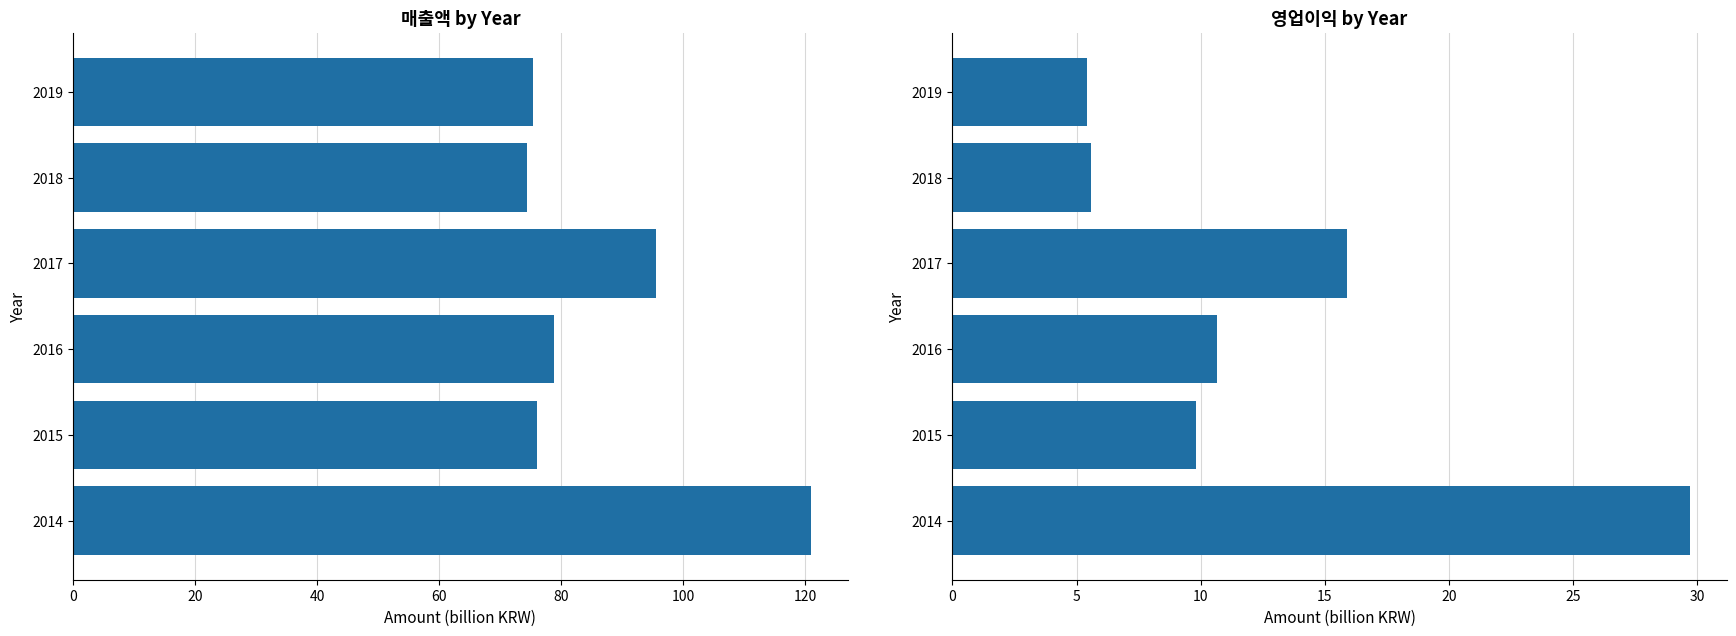

What is the sum of all 매출액 values?

521.2